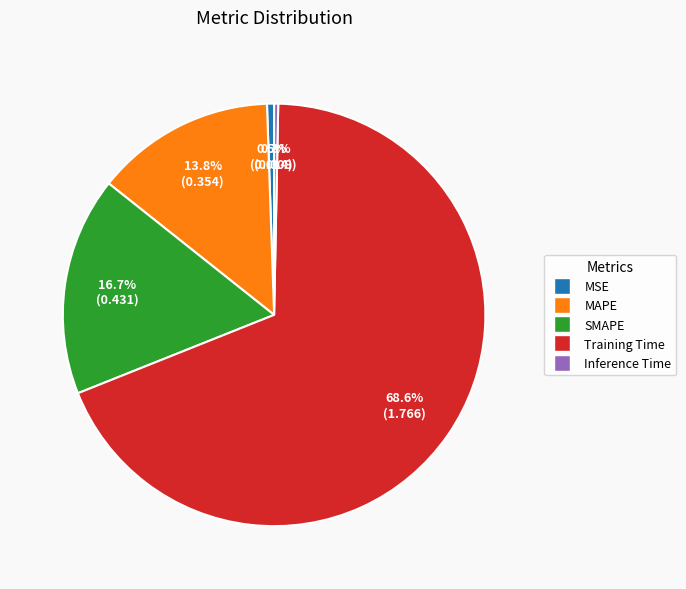

The MAPE slice represents 27% of the pie. True or false?

False